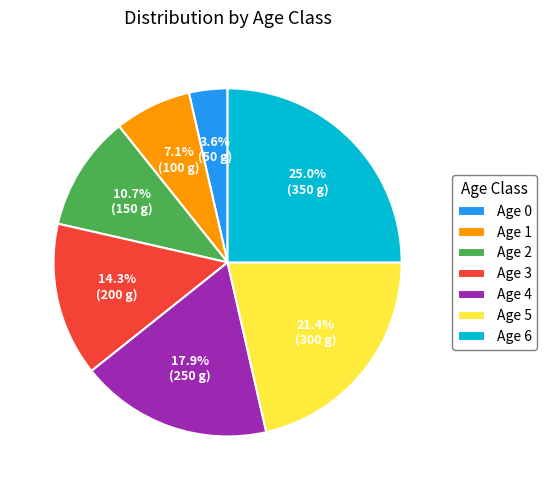

What percentage is NOT represented by Age 4?

82.1%